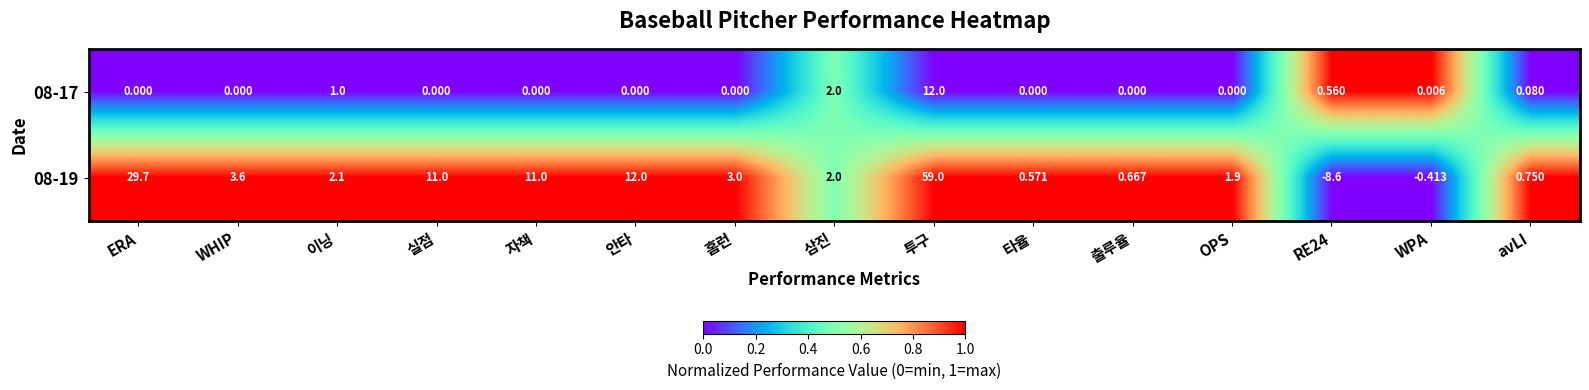

Count the number of data series in this chart.

2